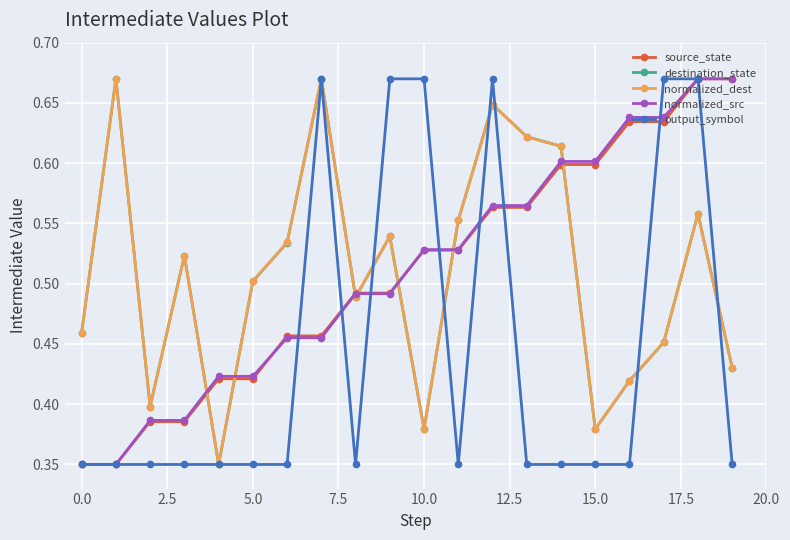

How many normalized_src values are between 0 and 1?

20